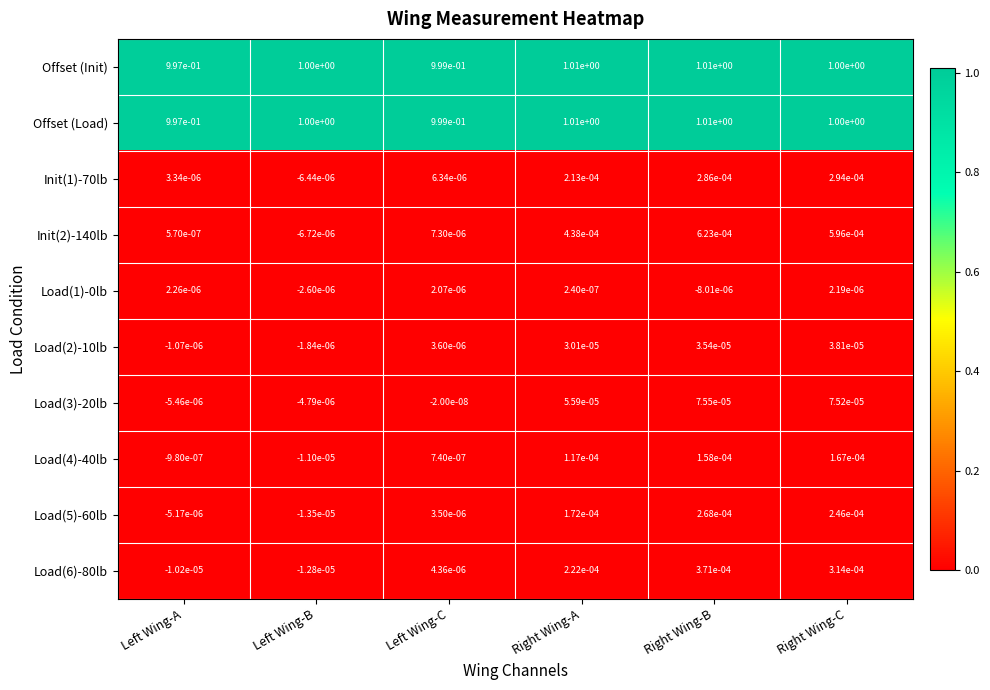

How many values in the Load(5)-60lb series exceed 0?

4